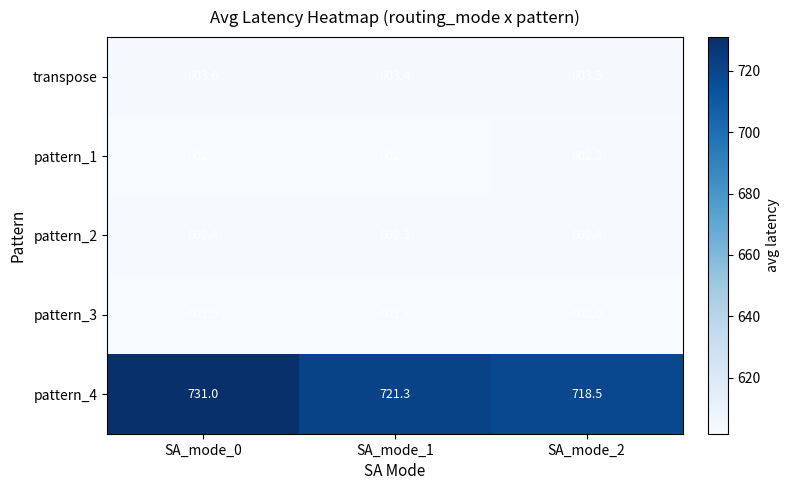

What is the total value across all series at SA_mode_1?

3130.7